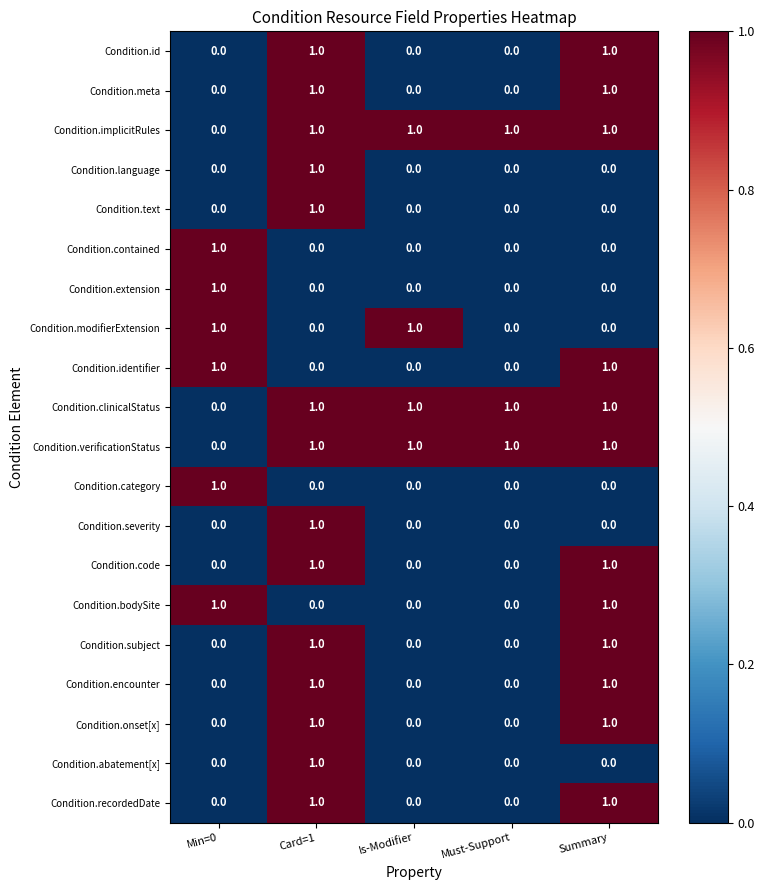

Is it true that Condition.extension equals 2 at Min=0?

False